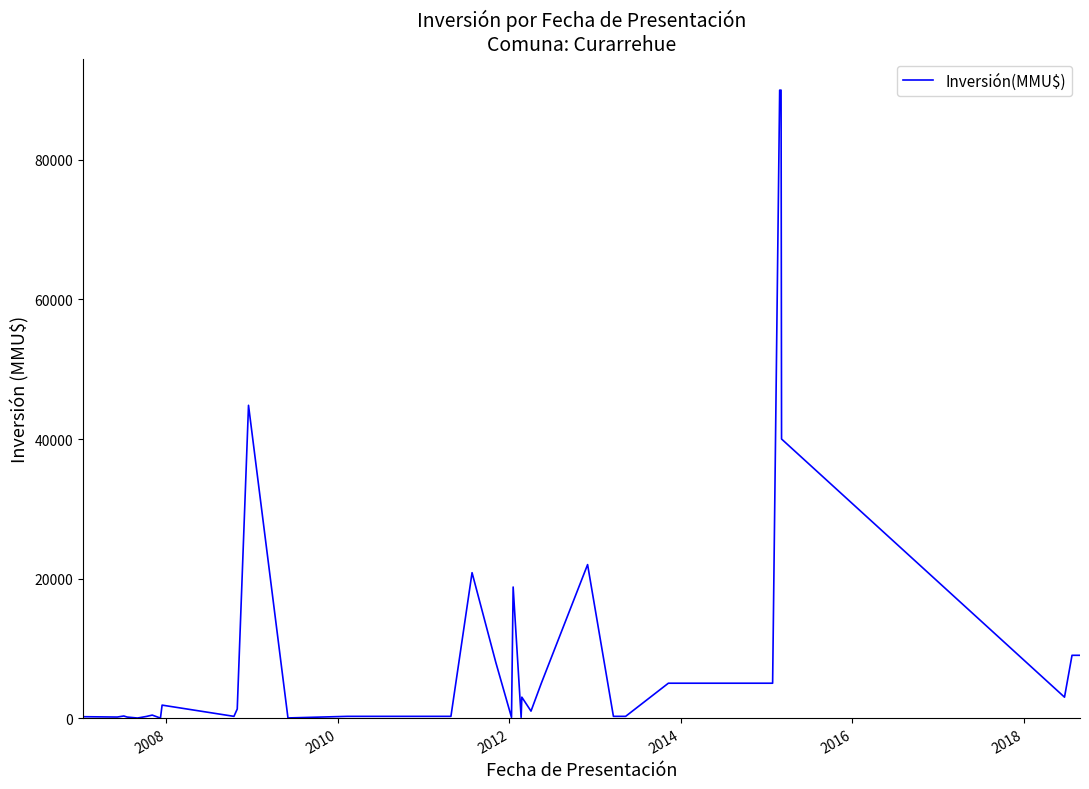

What is the greatest value displayed?

90000